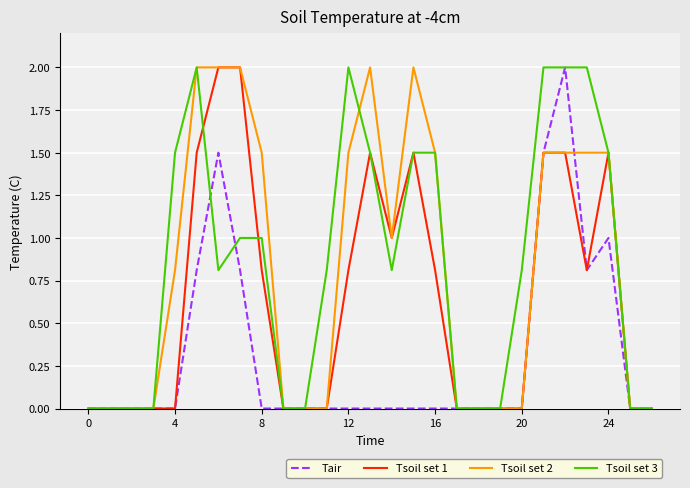

What is the maximum value for Tsoil set 2?

2.0